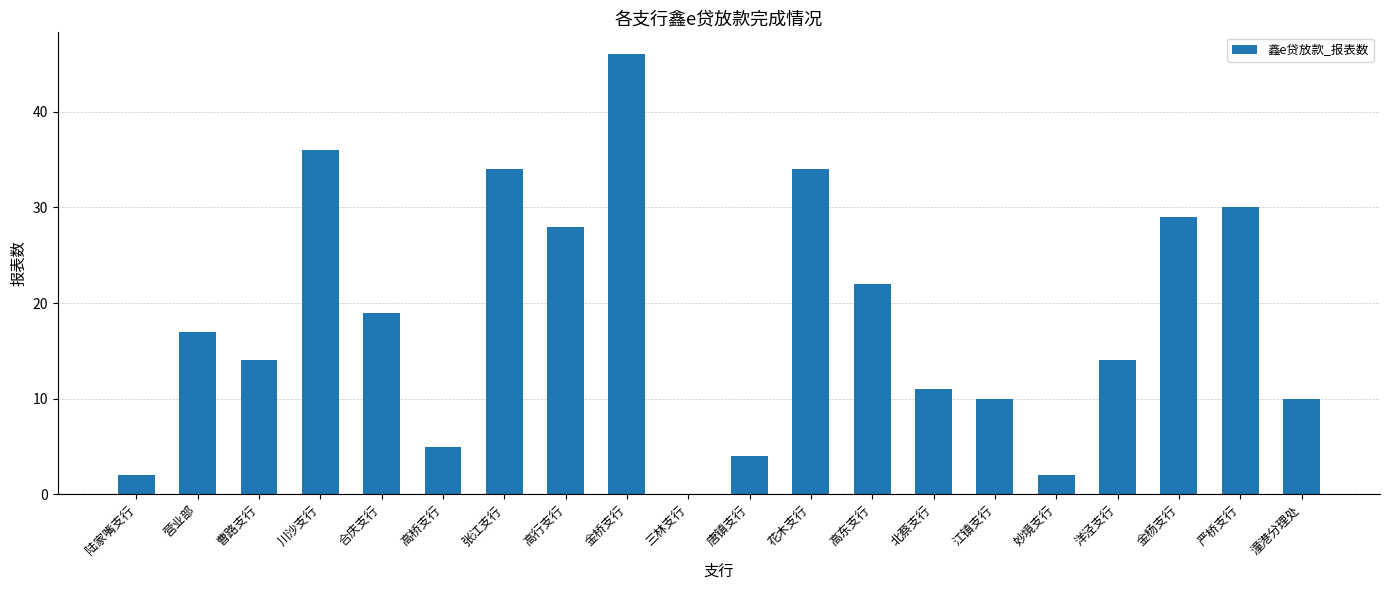

Between 三林支行 and 高东支行, which is larger?

高东支行